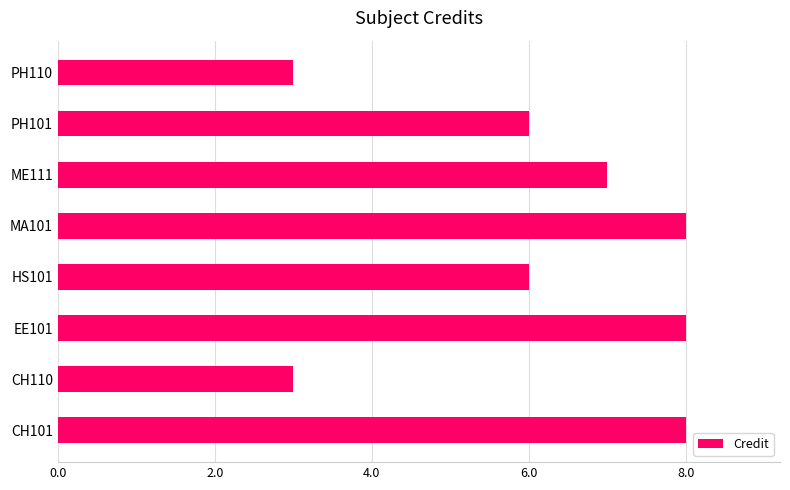

What is the smallest value displayed?

3